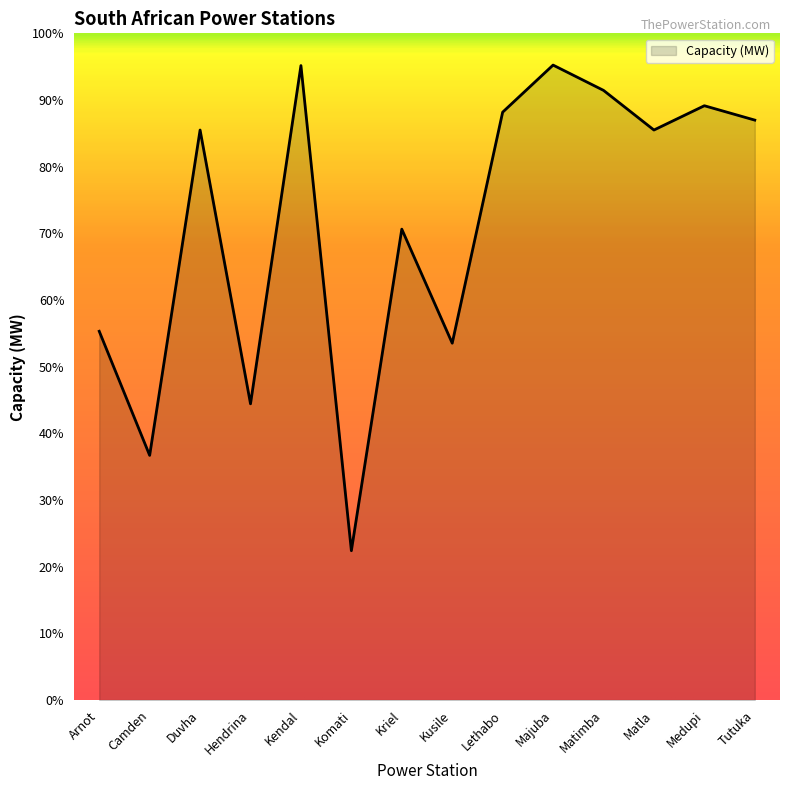

Rank the categories by value from highest to lowest.

Majuba, Kendal, Matimba, Medupi, Lethabo, Tutuka, Duvha, Matla, Kriel, Arnot, Kusile, Hendrina, Camden, Komati